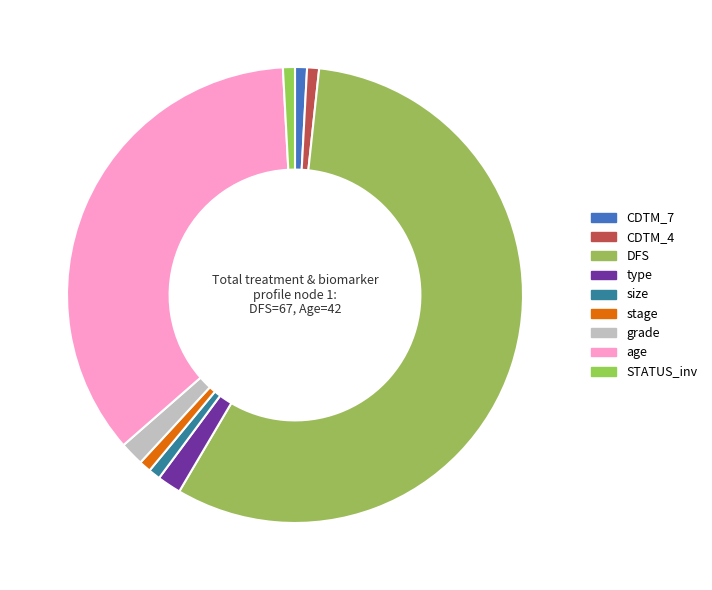

How many segments does this pie chart have?

9